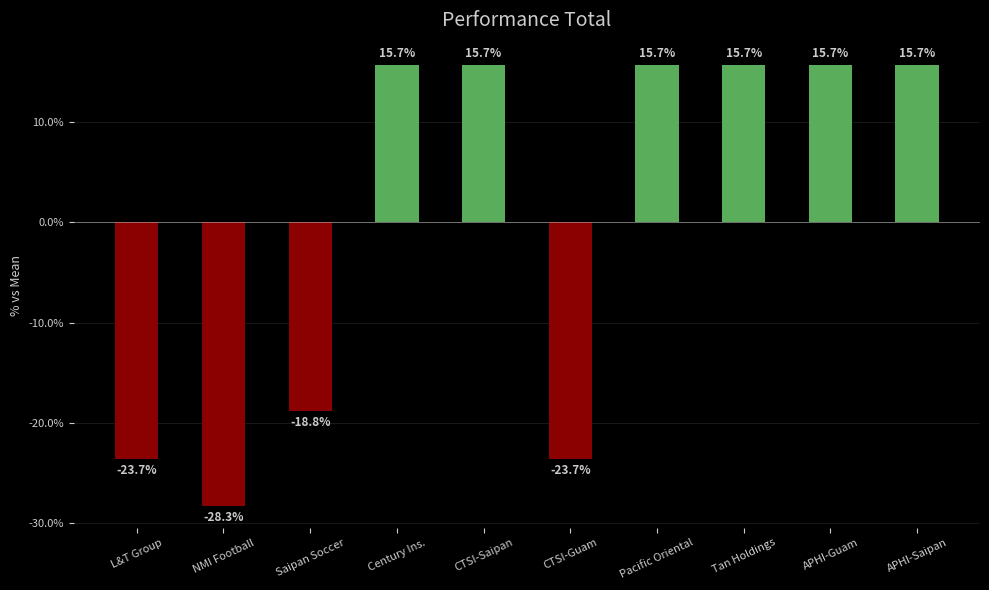

What is the label of the 10th bar from the right?

L&T Group